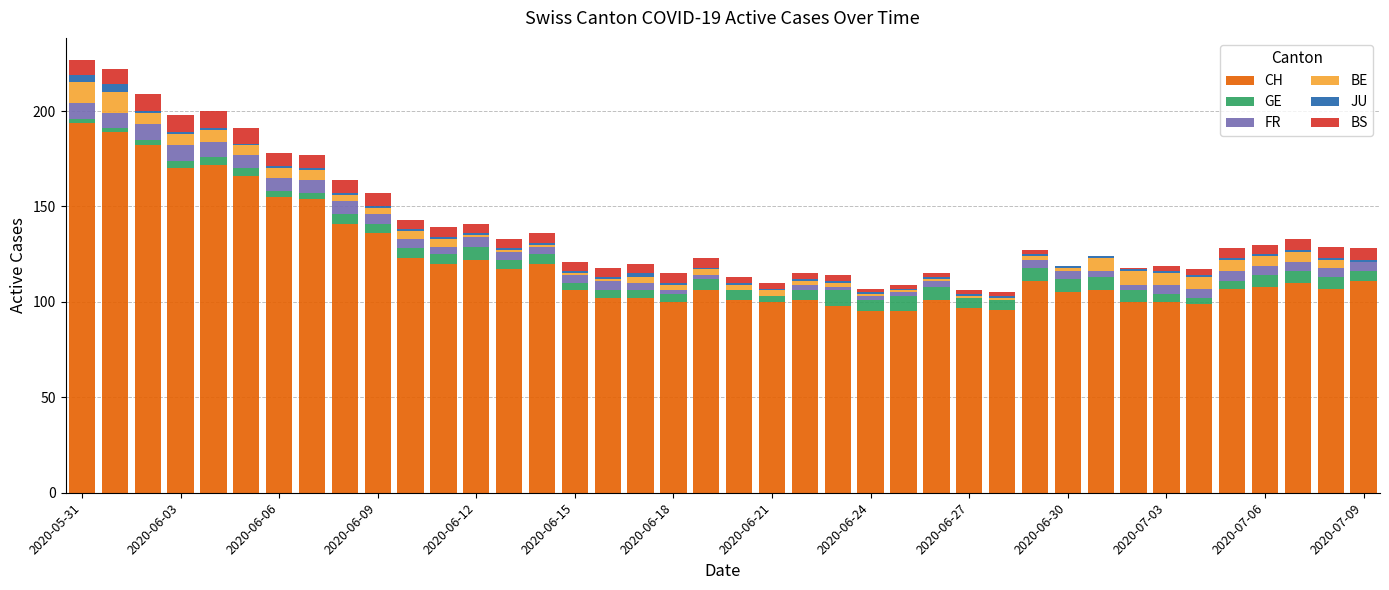

What is the highest value of the CH series?

194